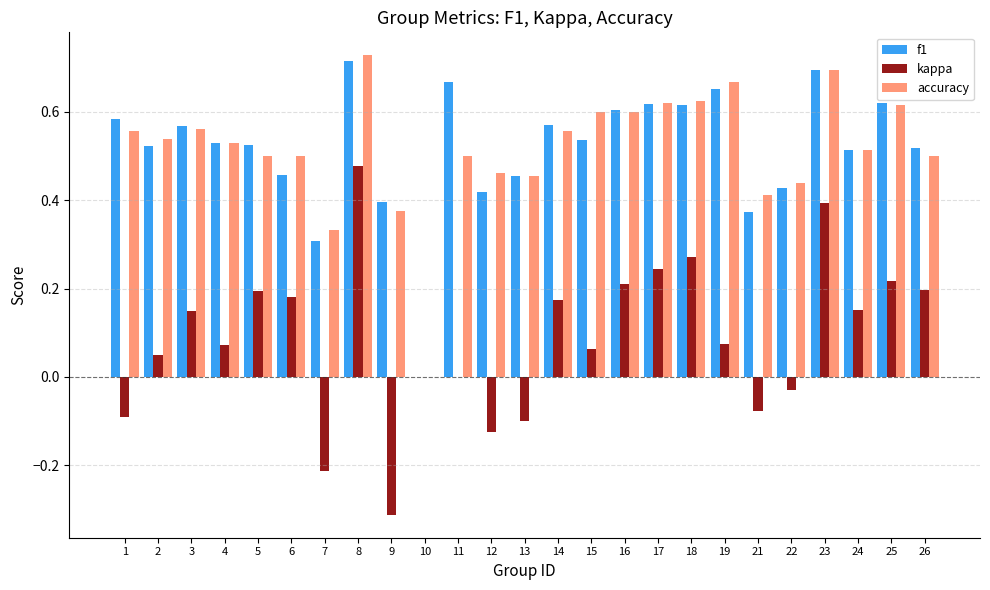

Which series changed the most between 19 and 22?

accuracy